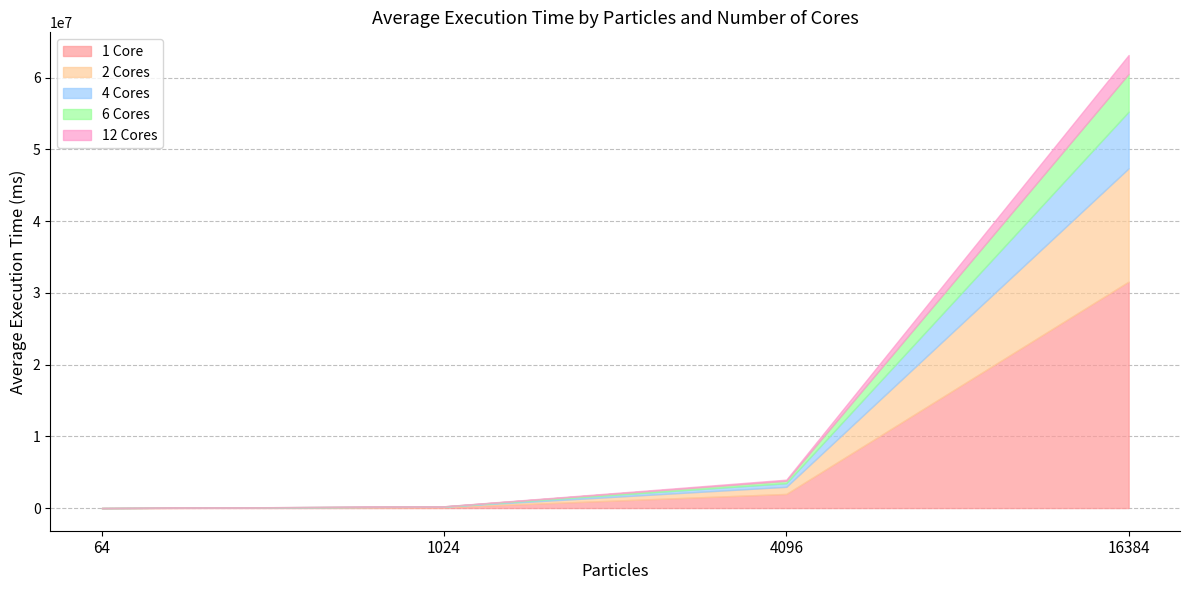

What value does the 12 Cores series have at 4096?

165651.5